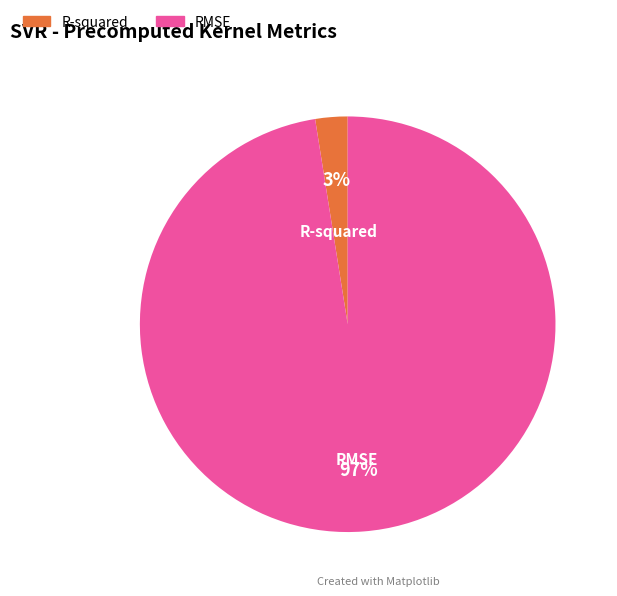

True or false: RMSE accounts for 97% of the total.

True